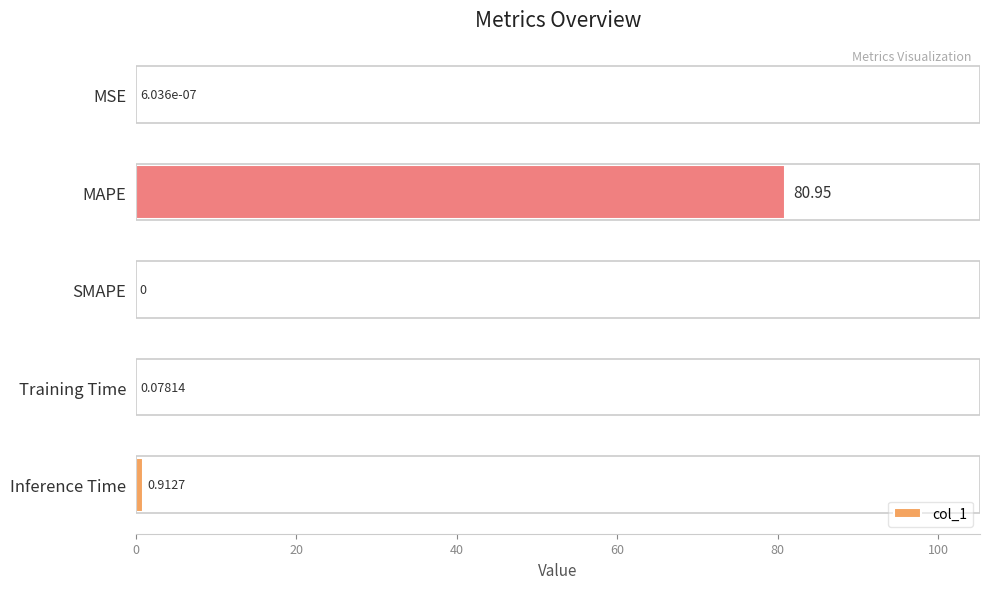

Which label corresponds to the largest value in the chart?

MAPE